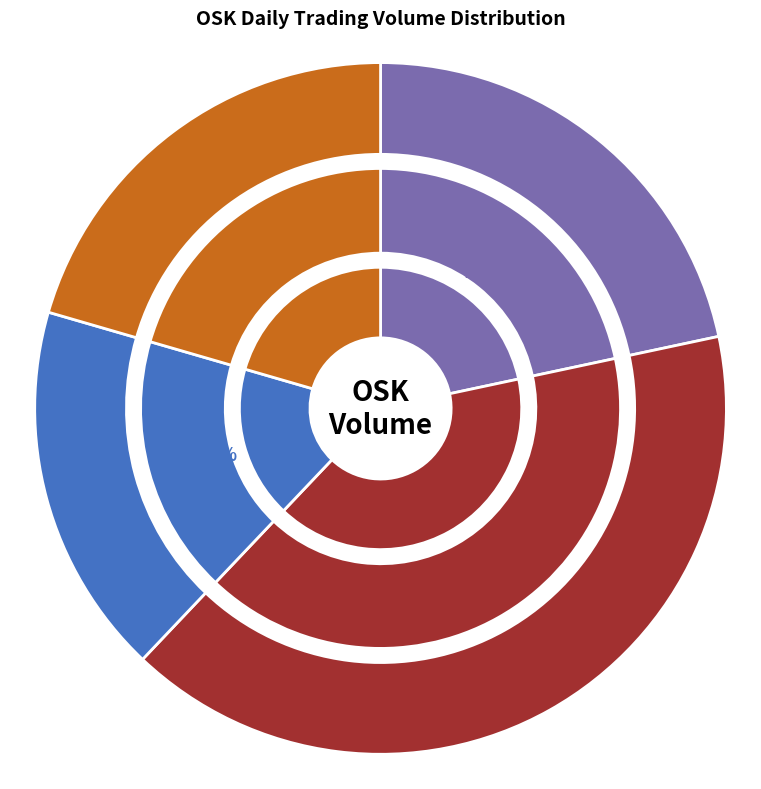

Does any single category account for the majority?

No